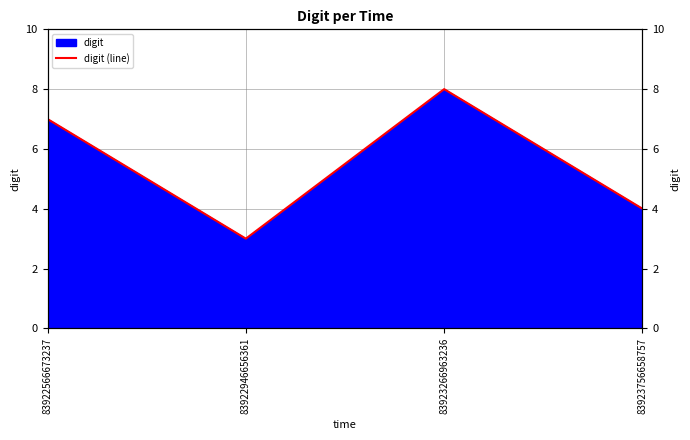

What is the average value?

6